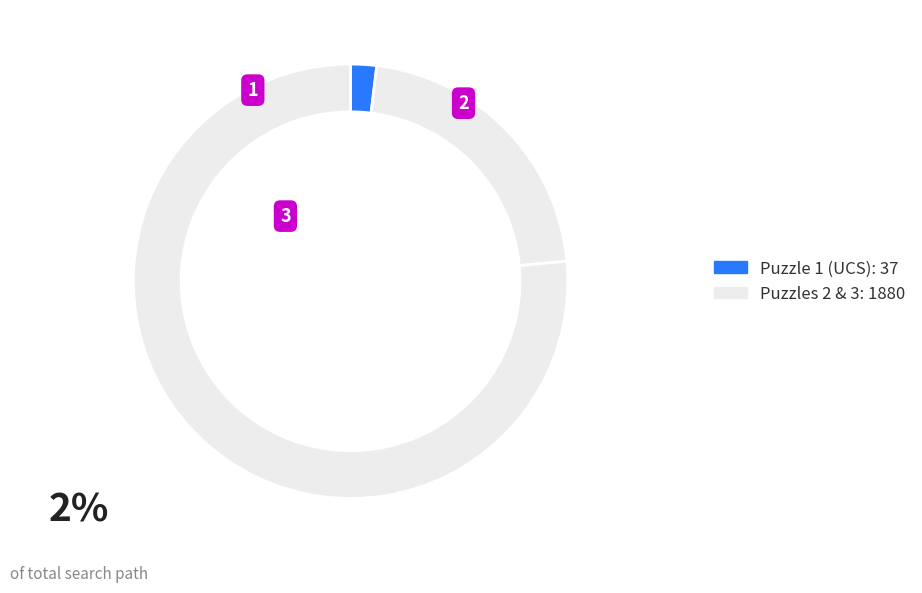

How many slices are in this pie chart?

3